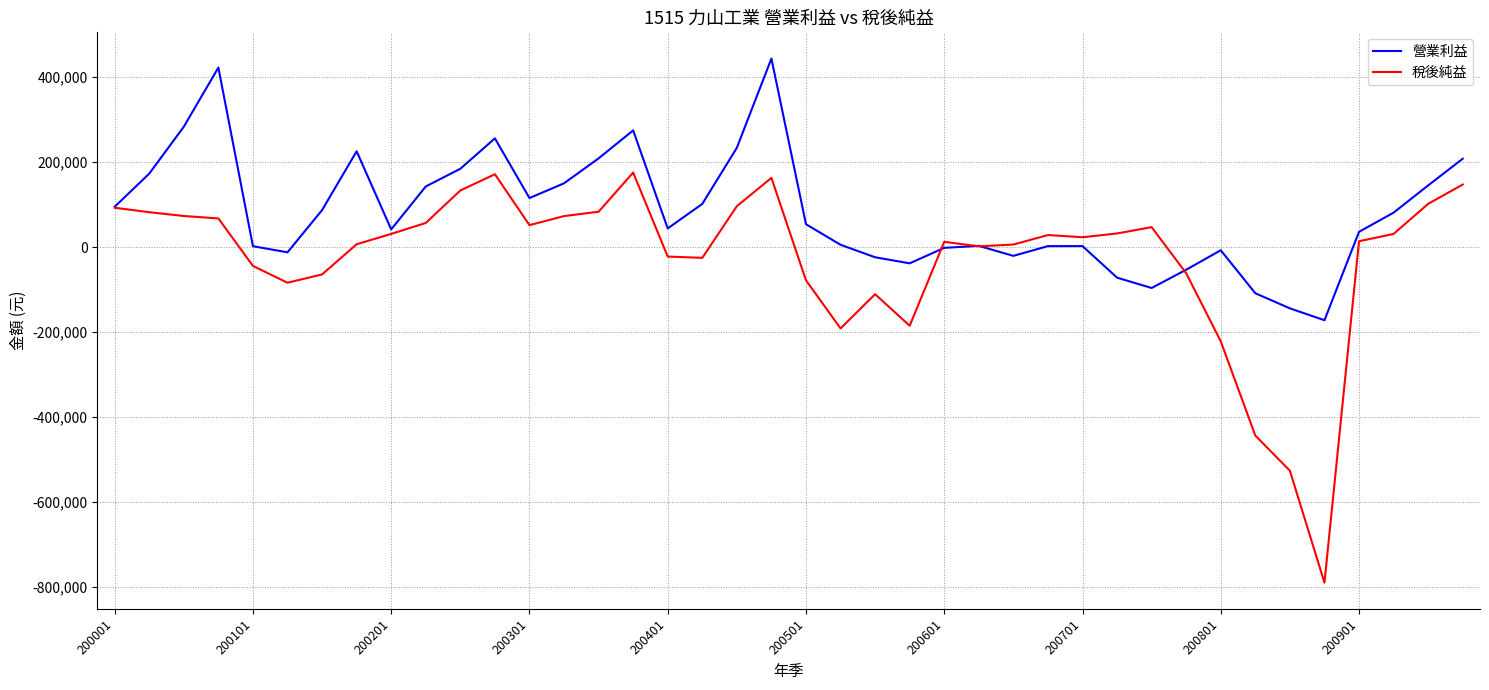

What is the maximum value for 稅後純益?

175116